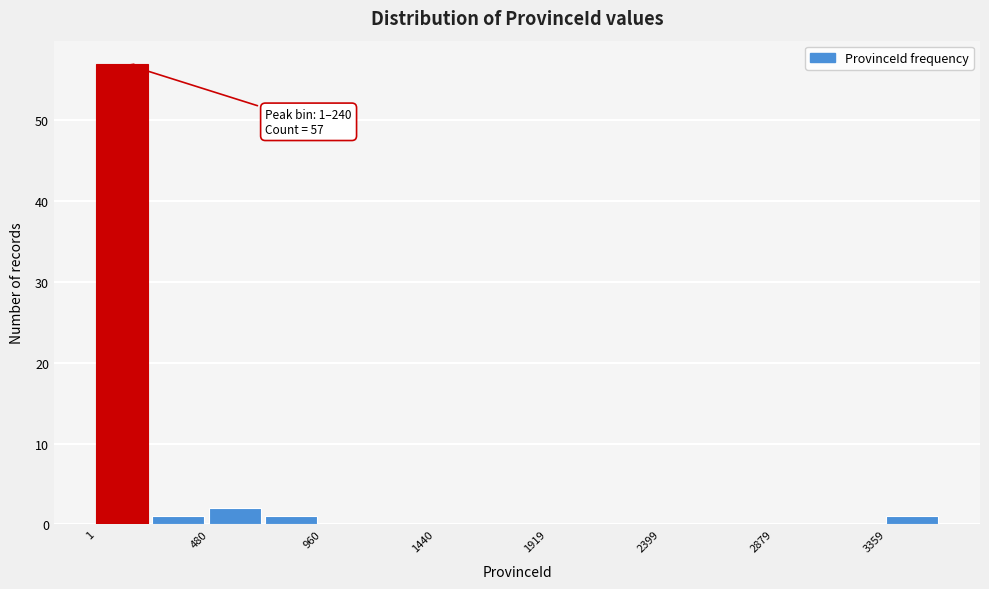

Over which range of the x-axis is the bar tallest?

0 to 250